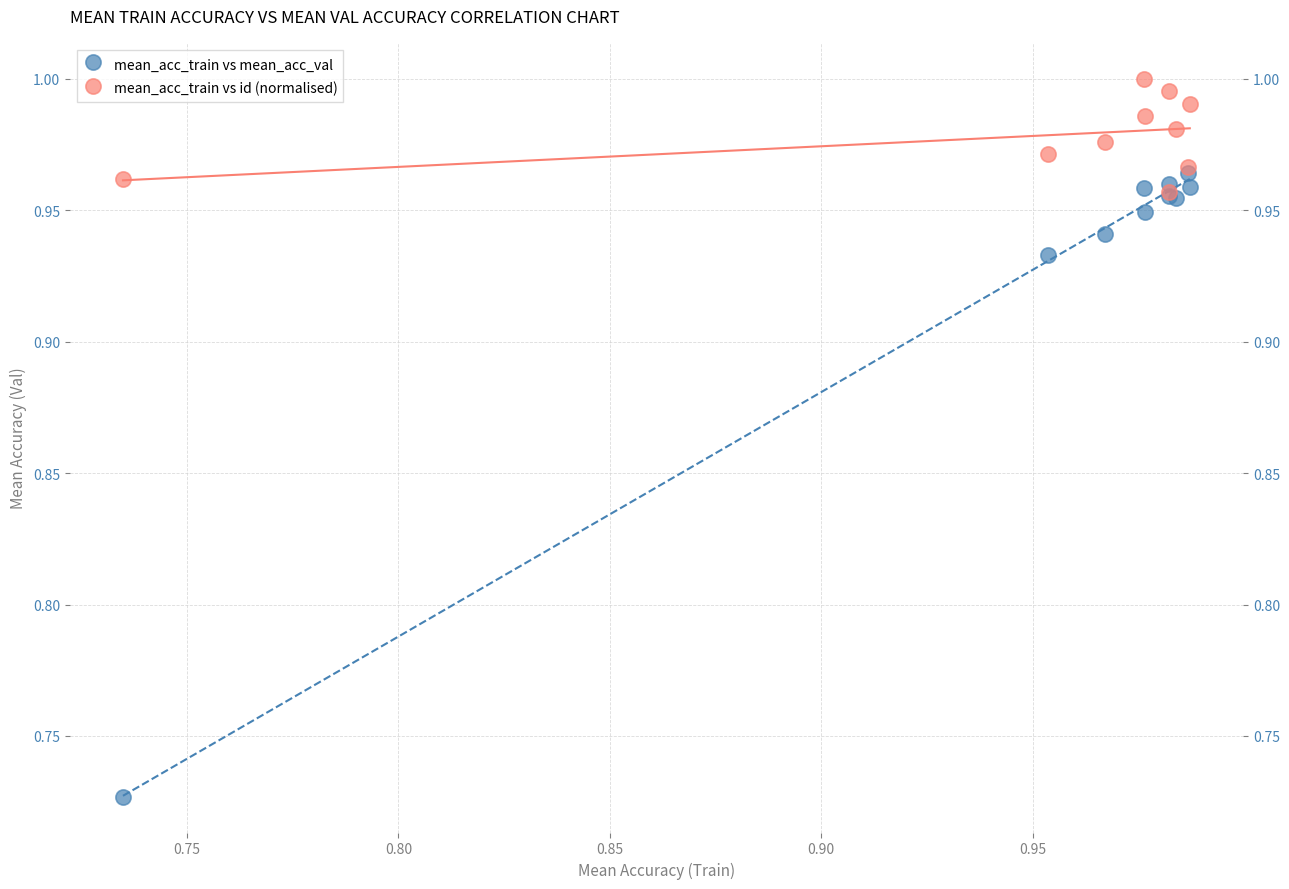

Which series has the largest Y range (max minus min)?

mean_acc_train vs mean_acc_val